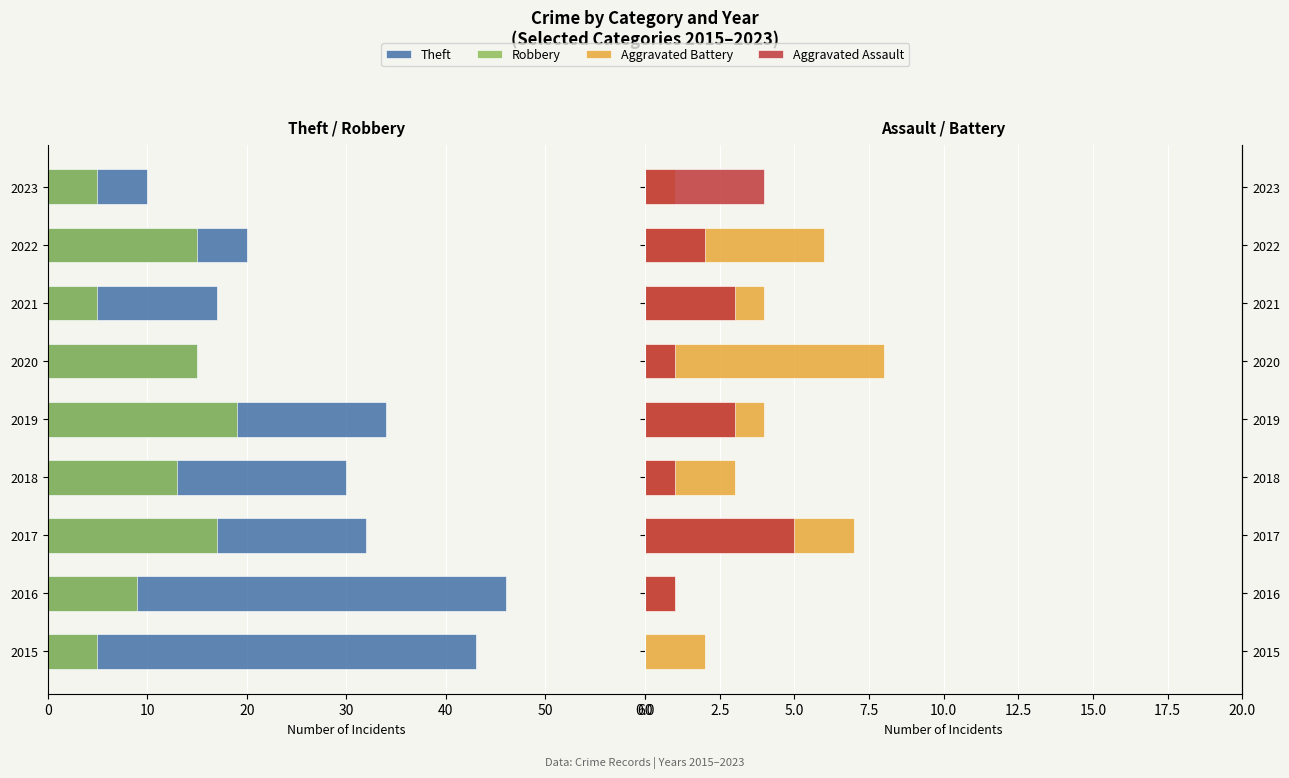

What is the value of the Aggravated Assault bar at the 3rd from the left?

5